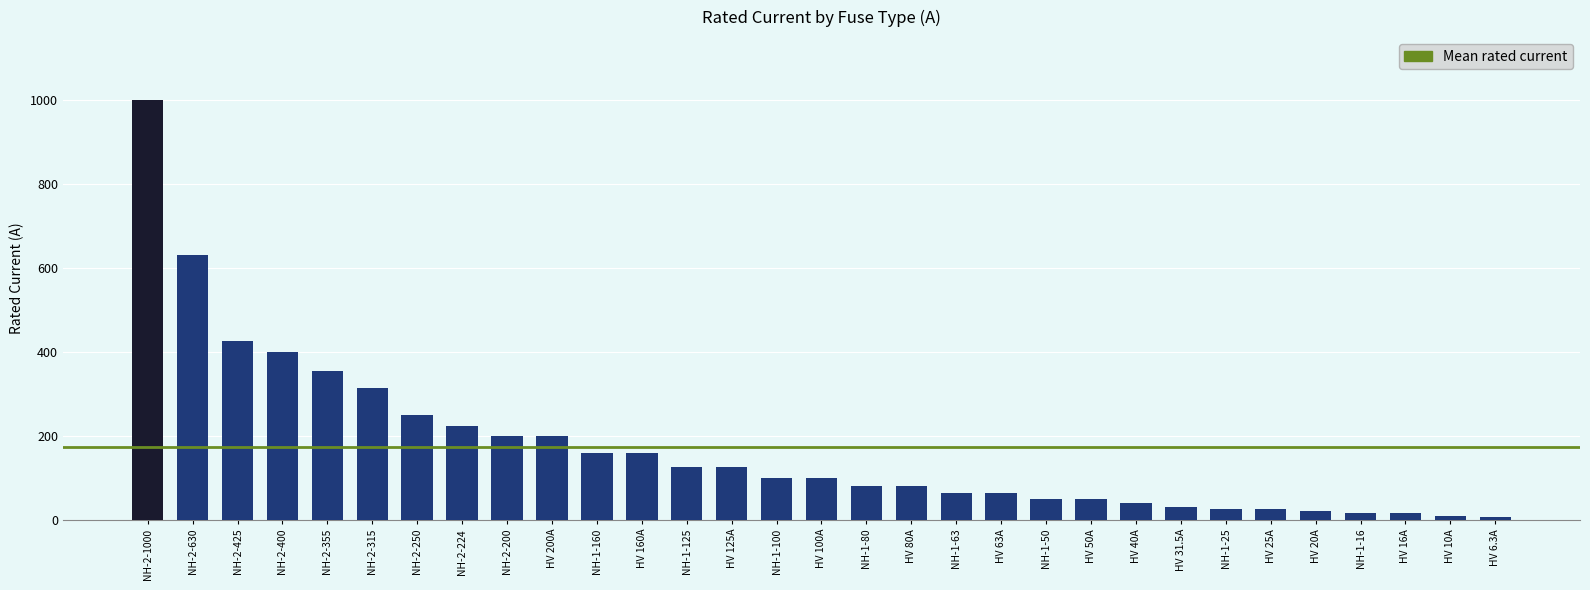

Approximately how many times larger is the value at NH-1-125 compared to HV 50A?

2.5